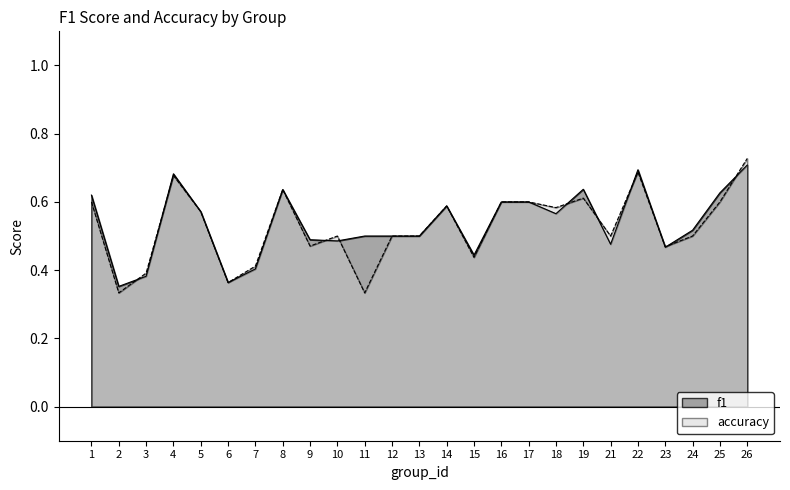

Which series changed the most between 15 and 19?

f1